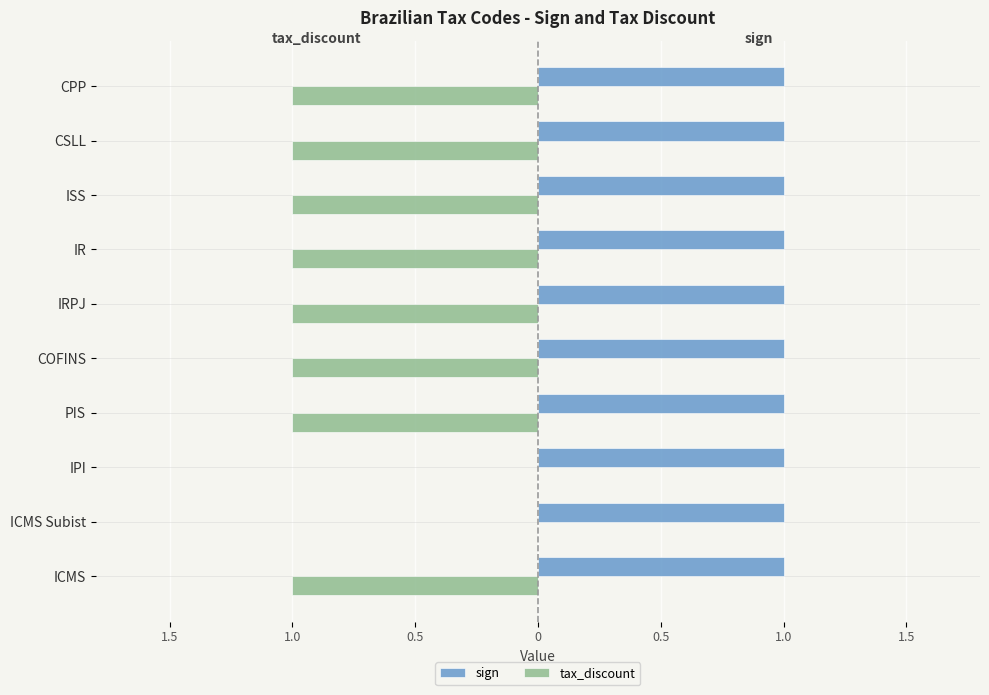

What are all the series names shown in the legend?

sign, tax_discount